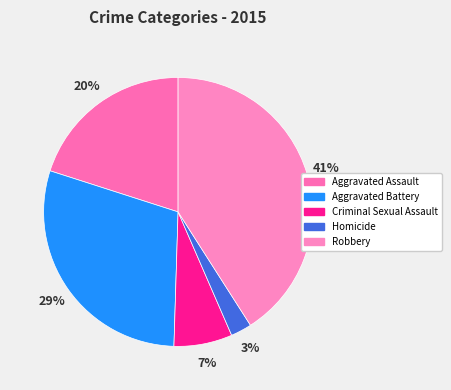

Does any single category account for the majority?

No